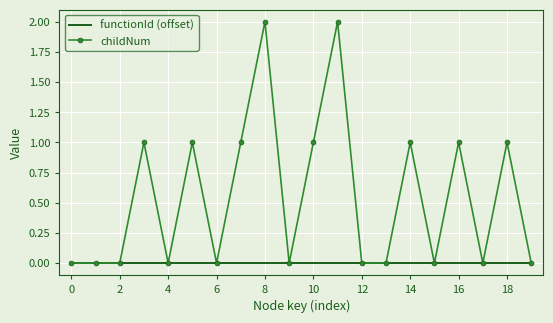

Which series has the largest total across all categories?

childNum